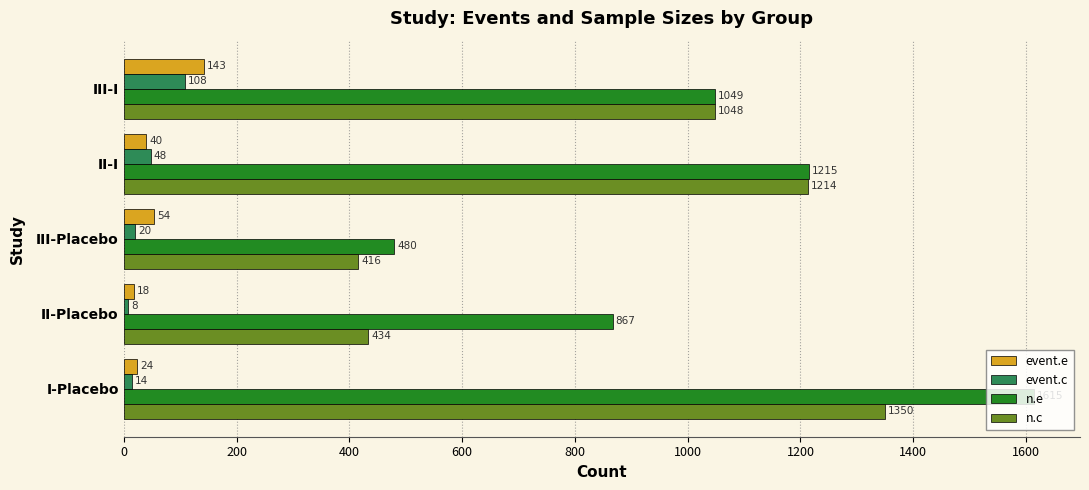

What is the total value across all series at III-I?

2348